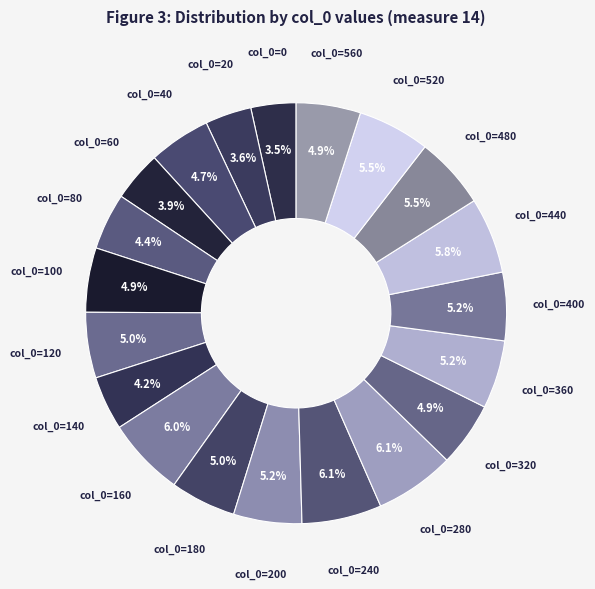

Is there any slice that represents more than half of the pie?

No